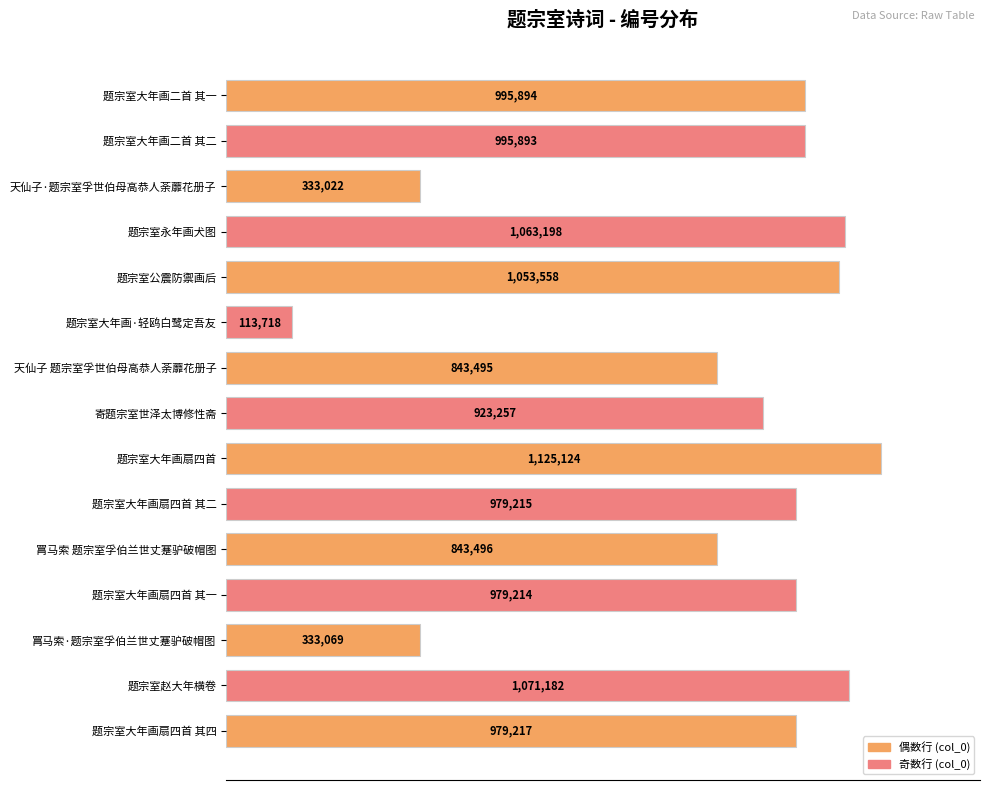

Count the number of data series in this chart.

1